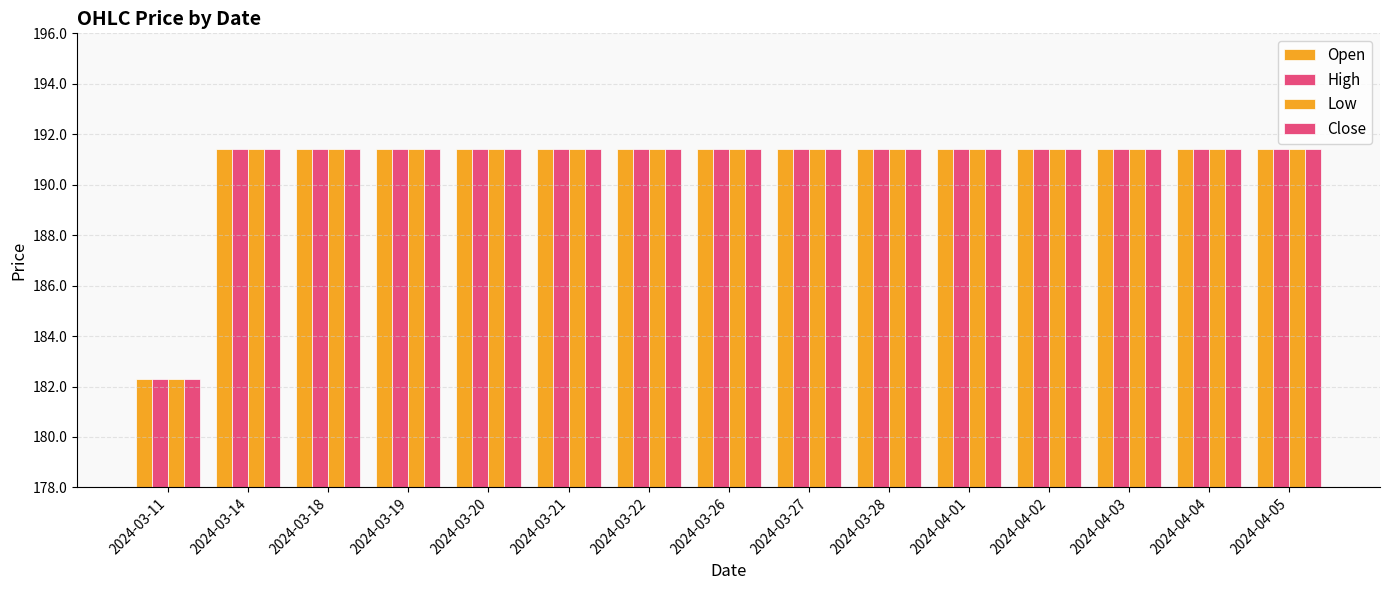

What is the sum of all Low values?

2861.9